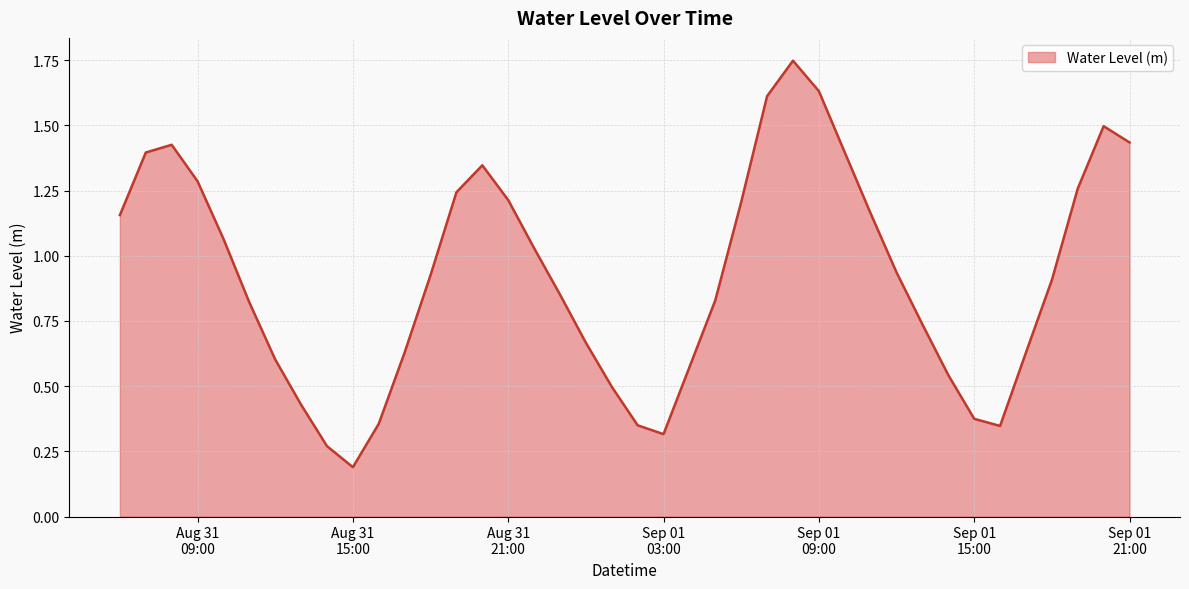

How many series are shown in this chart?

1